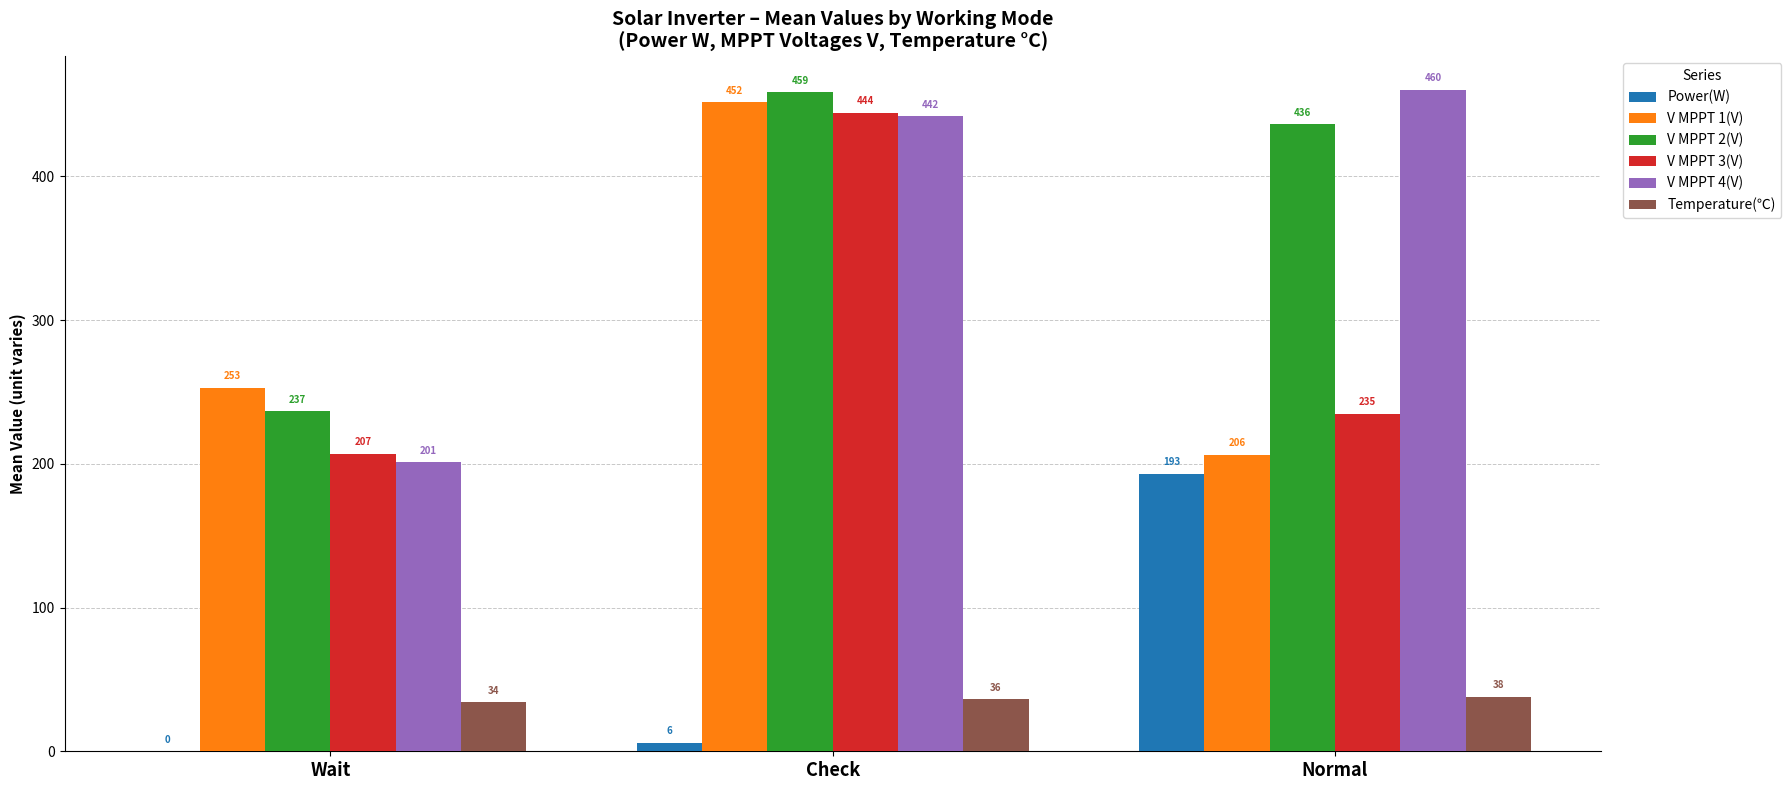

At which label does V MPPT 2(V) reach its peak?

Check